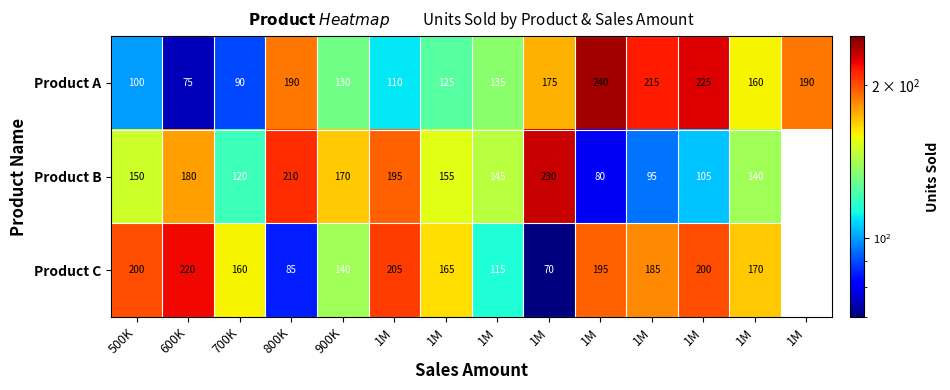

Count the Product B values in the range 120 to 195.

8